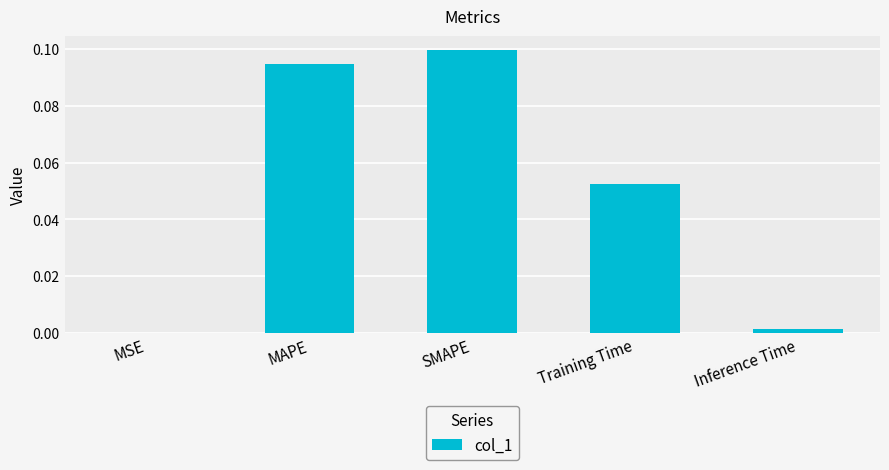

Which label corresponds to the largest value in the chart?

SMAPE